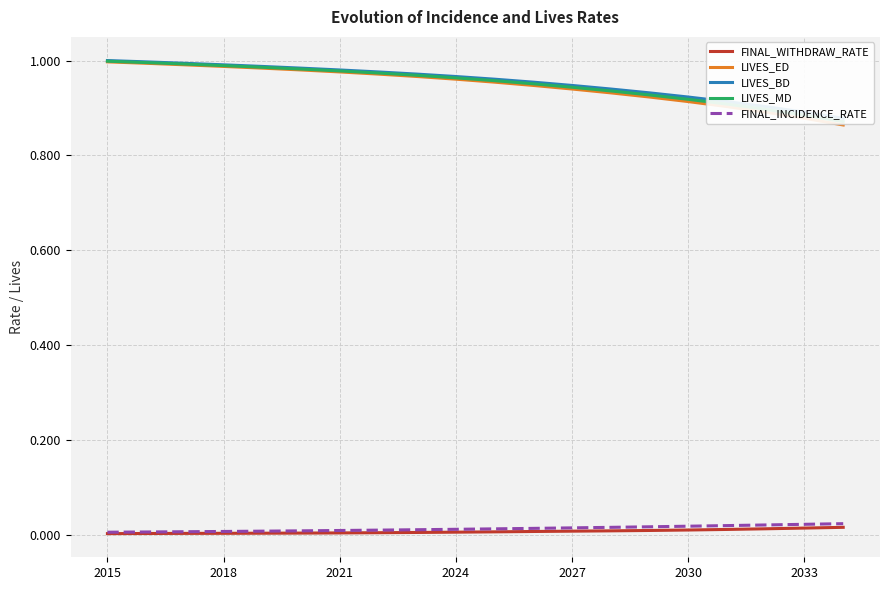

What is the total value across all series at 10?

2.9